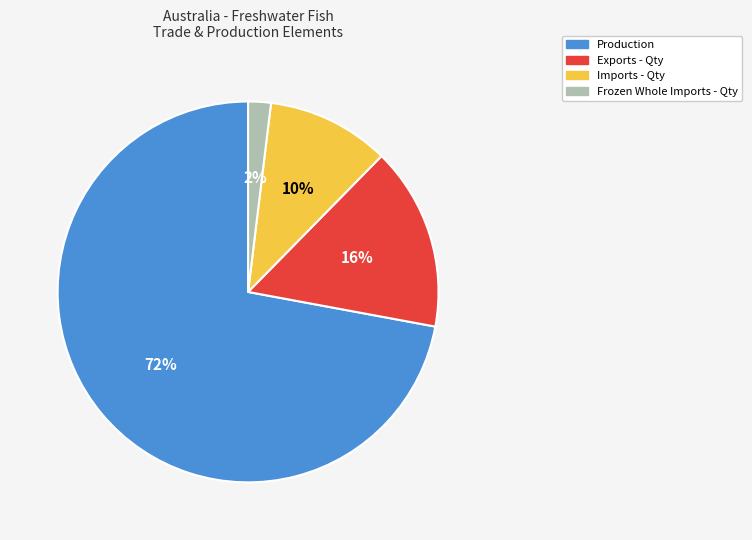

To the nearest percent, what is the average slice percentage?

25%